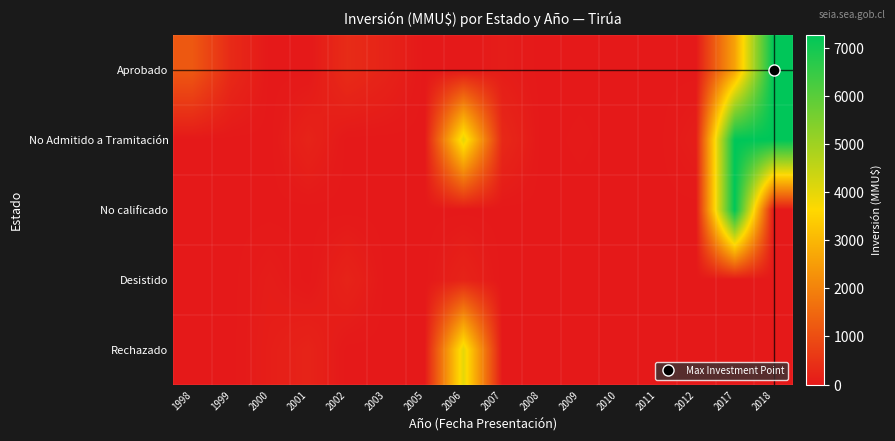

List the series in order of their overall mean, highest first.

No Admitido a Tramitación, Aprobado, No calificado, Rechazado, Desistido